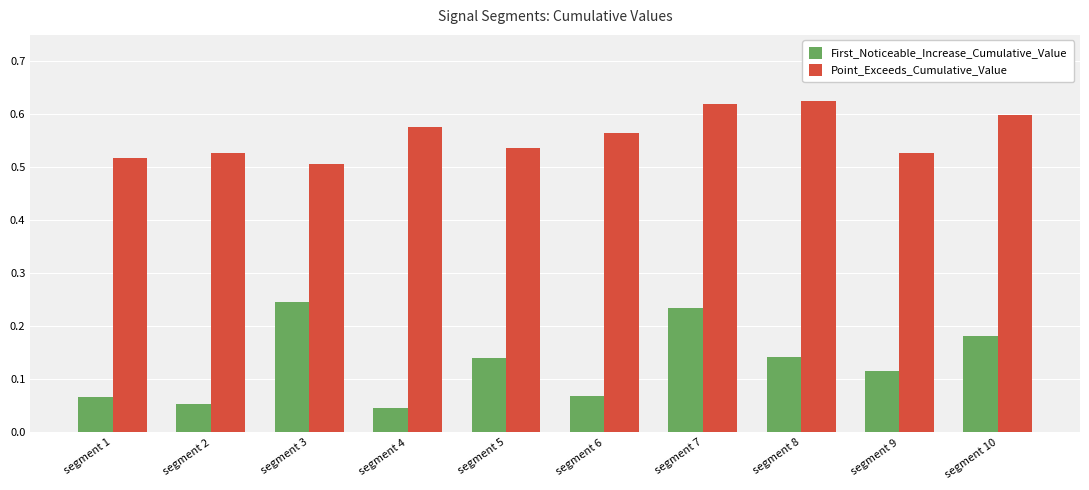

True or false: First_Noticeable_Increase_Cumulative_Value has a value of 0.0 at segment 6.

False